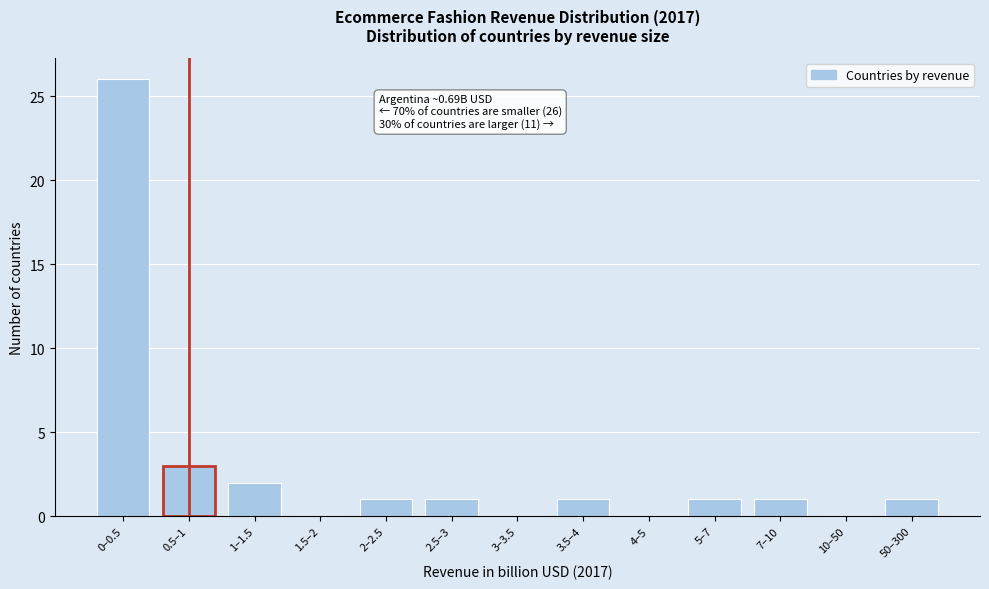

Reading right to left, transcribe all the data shown in this chart.

50–300=1	10–50=0	7–10=1	5–7=1	4–5=0	3.5–4=1	3–3.5=0	2.5–3=1	2–2.5=1	1.5–2=0	1–1.5=2	0.5–1=3	0–0.5=26